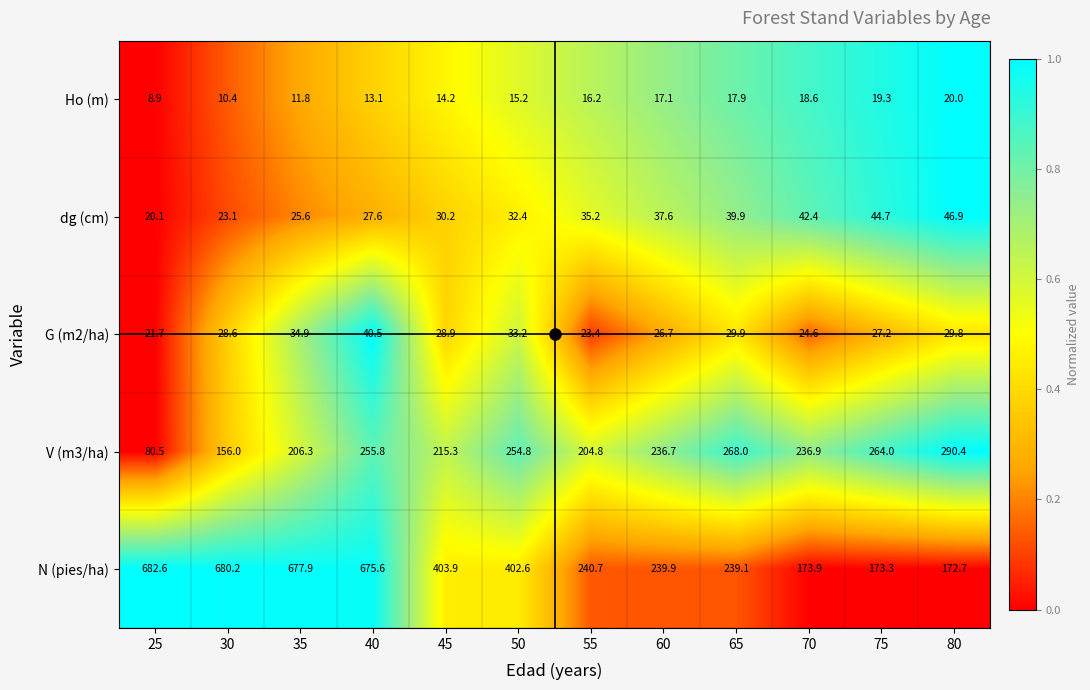

What is the smallest value displayed?

8.9